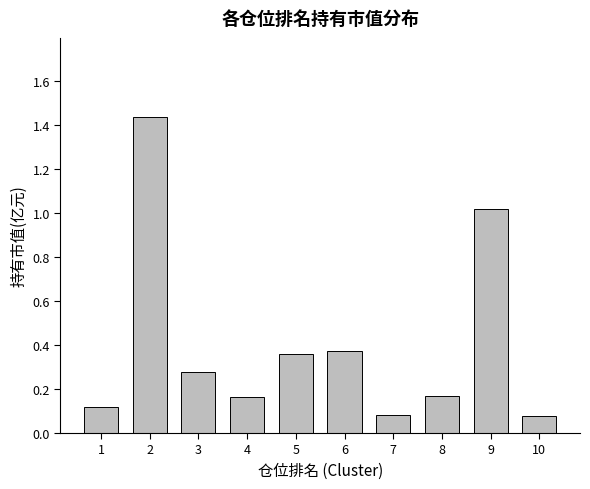

What is the sum of all values?

4.1